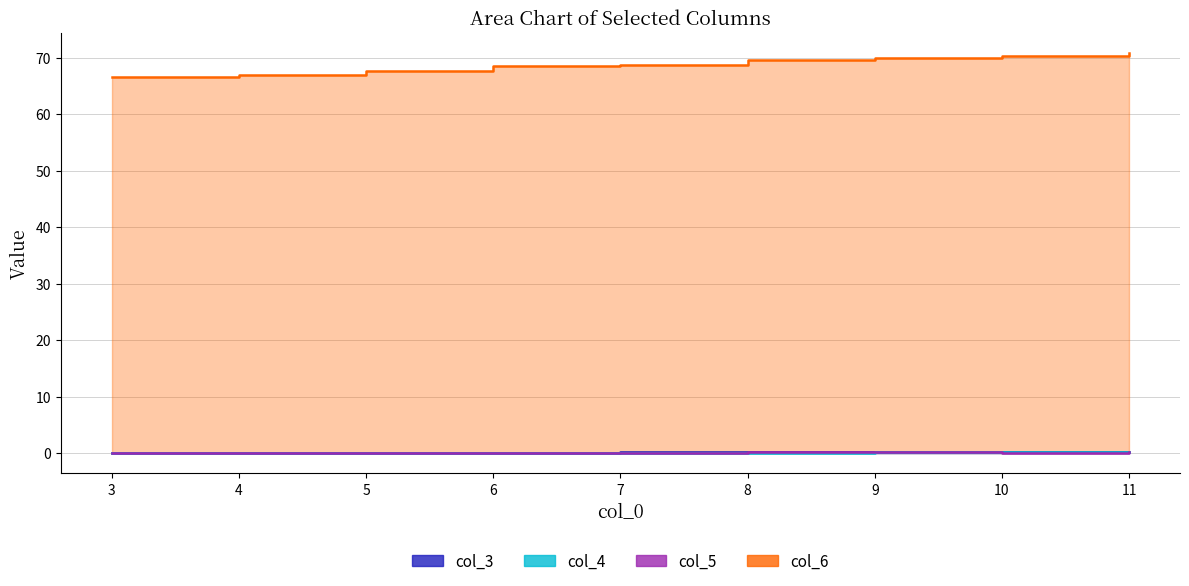

How many times do col_5 and col_4 cross each other?

3